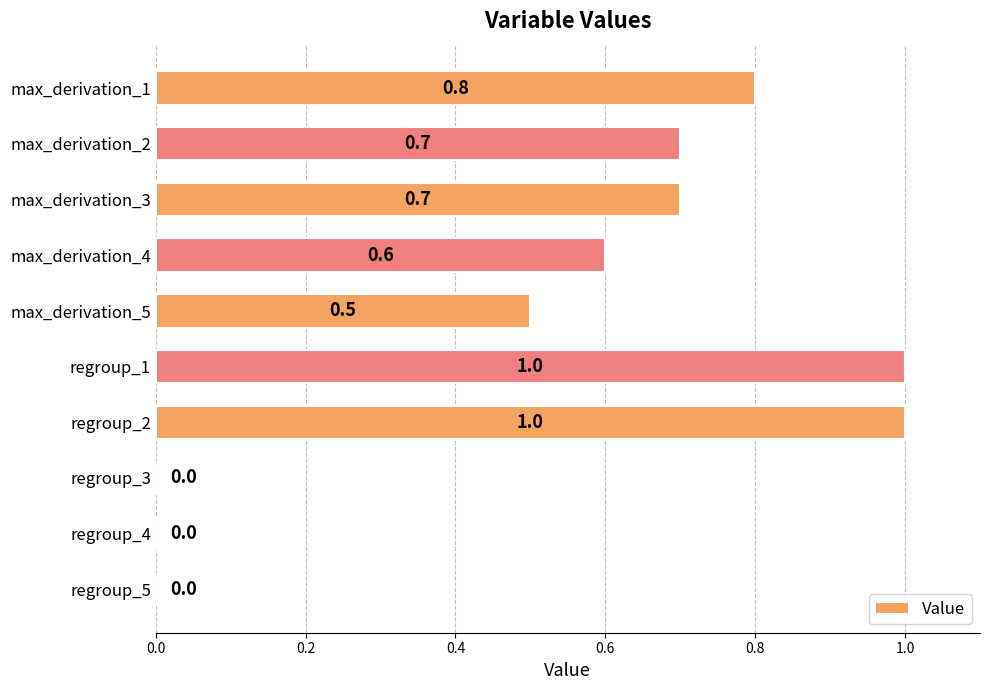

What is the sum of all values?

5.3